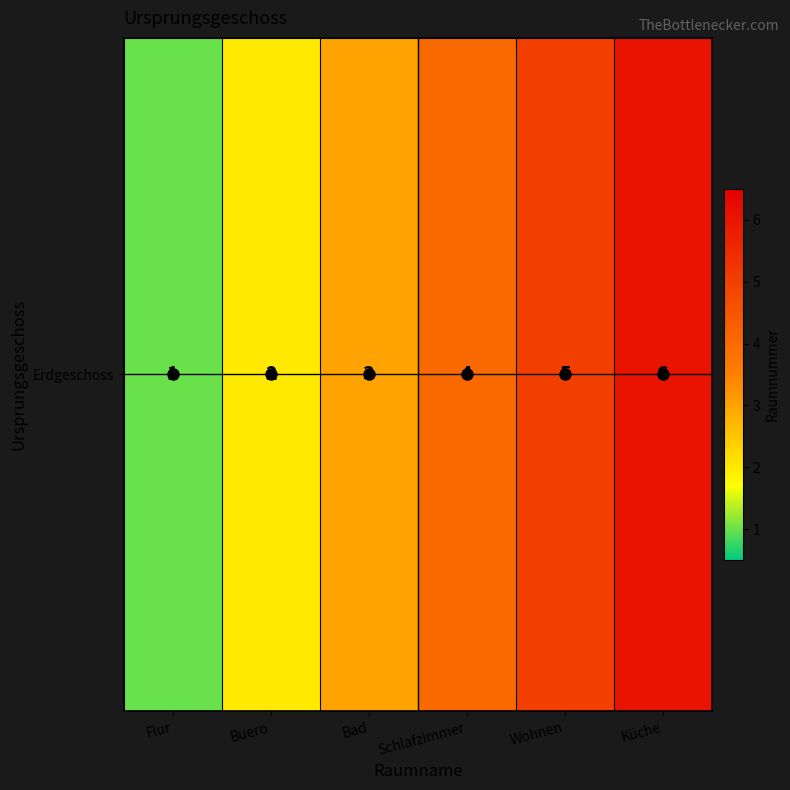

What is the change in value from Flur to Buero?

+1